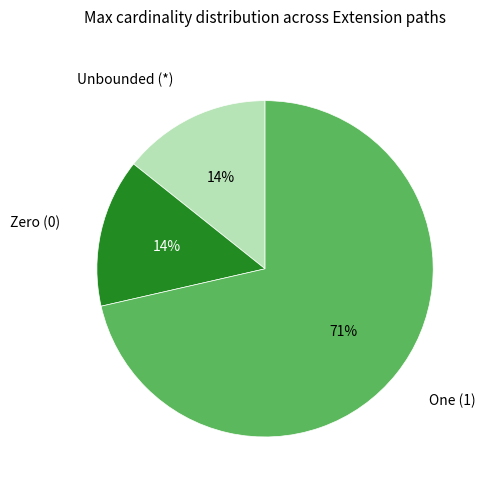

Is there any slice that represents more than half of the pie?

Yes